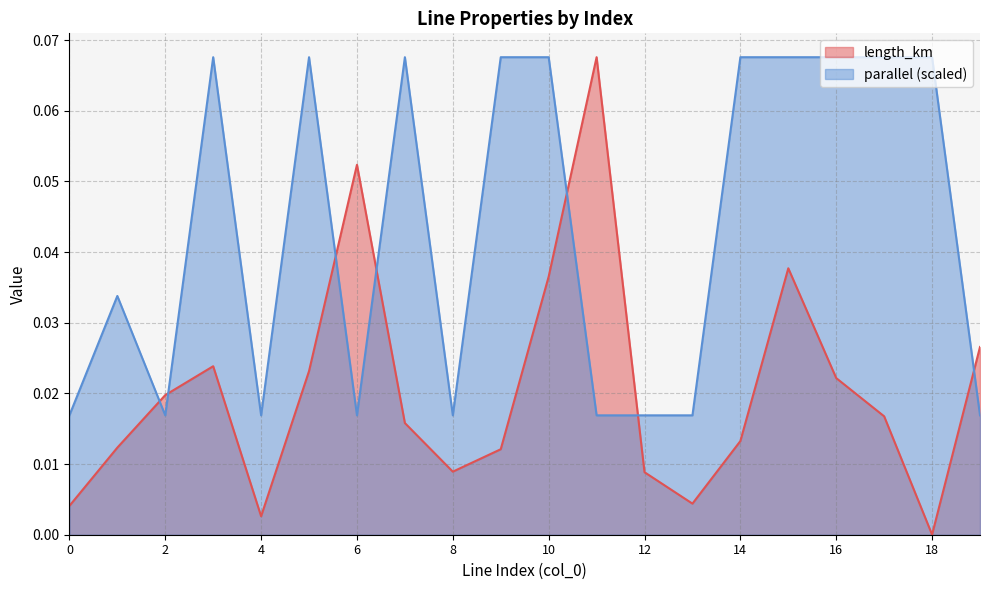

Which series ends up on top after the final intersection of parallel and length_km?

length_km